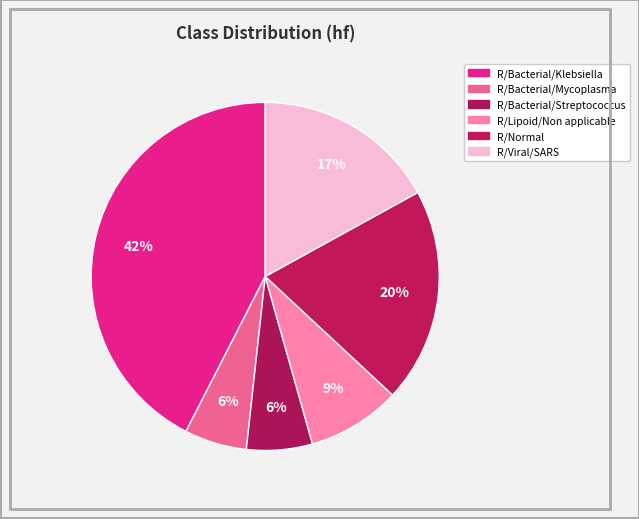

Count the number of slices in the pie.

6